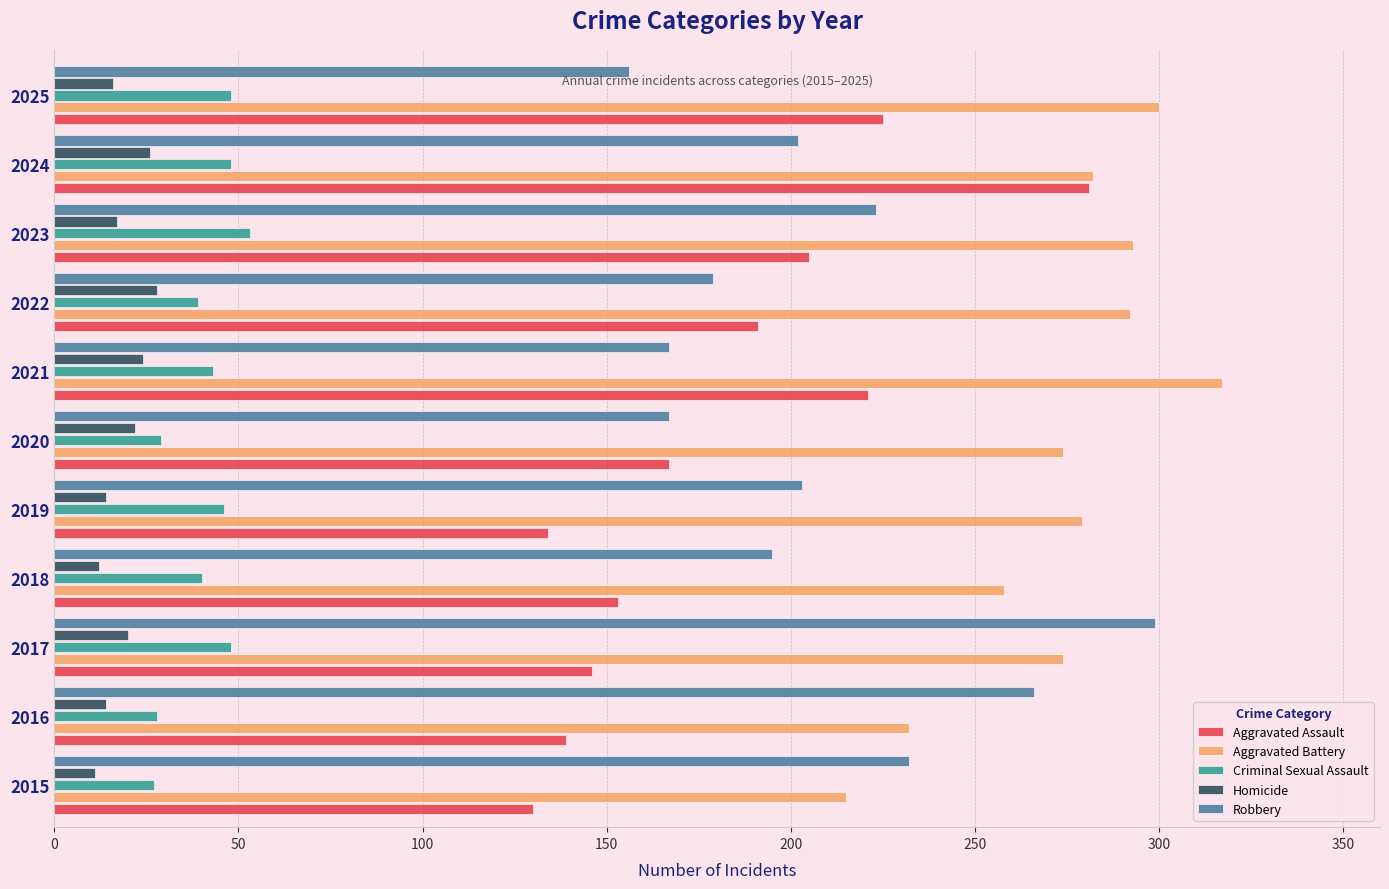

What is the spread (max minus min) of values at 2024?

256